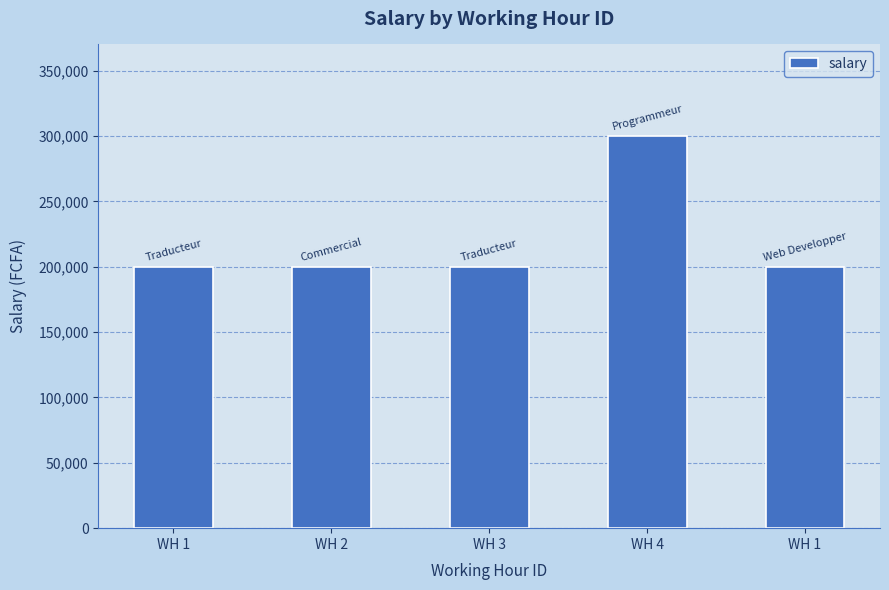

How many data points are above 200000?

1